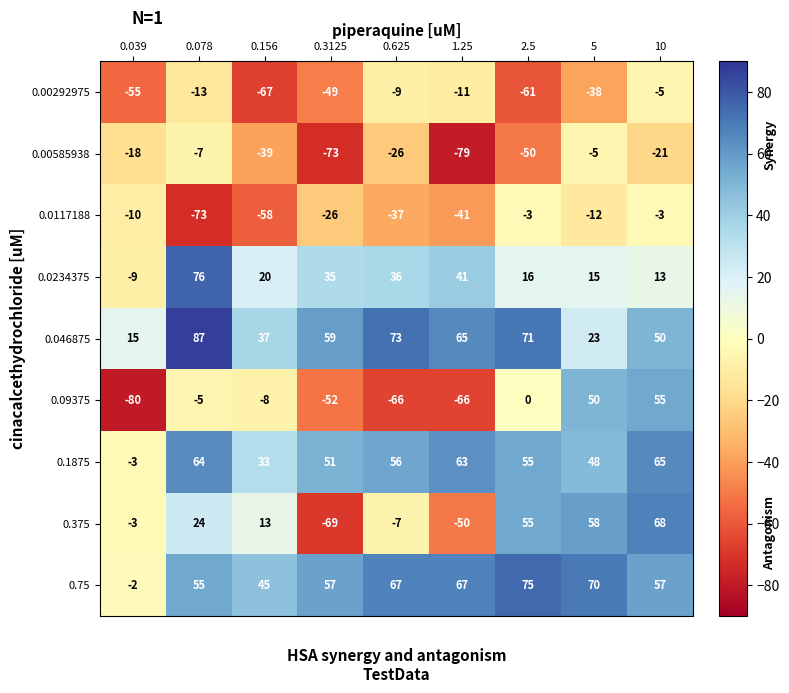

Which series has the widest spread of values?

0.375